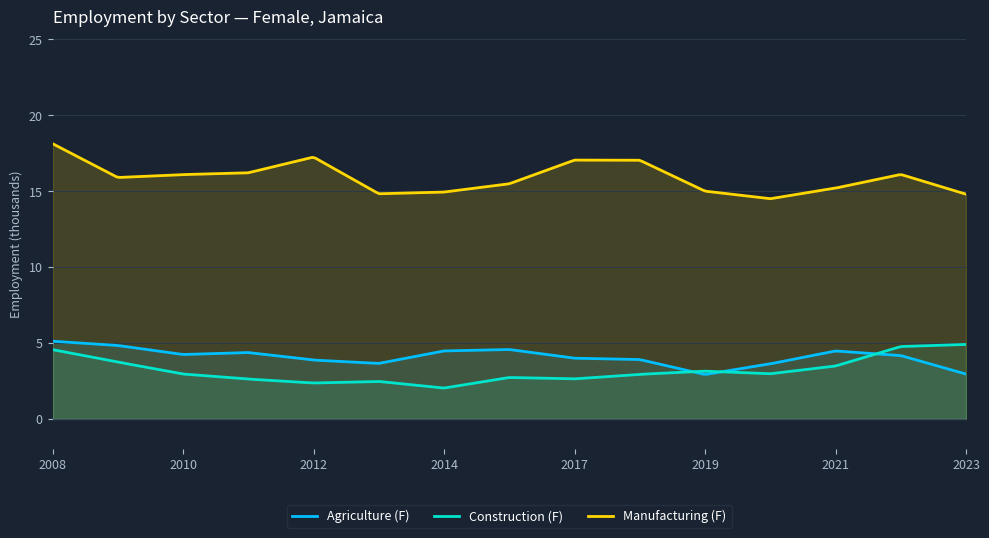

Which category has the lowest value across all series?

2014